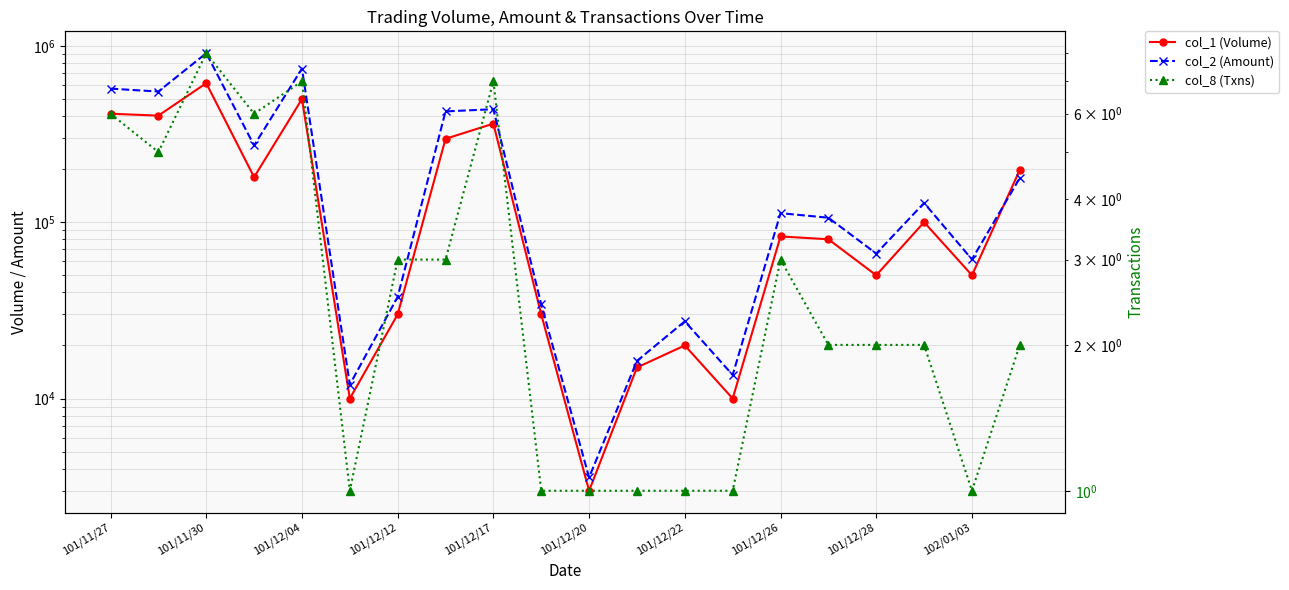

Which series has the largest range (max minus min)?

col_2 (Amount)